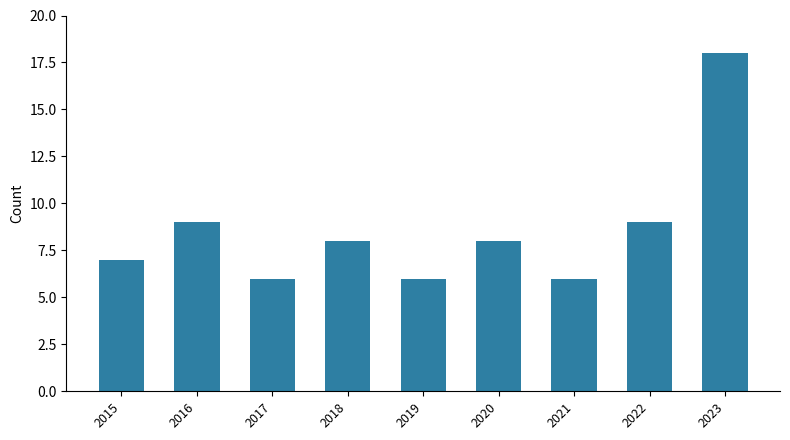

What is the minimum value shown in the chart?

6